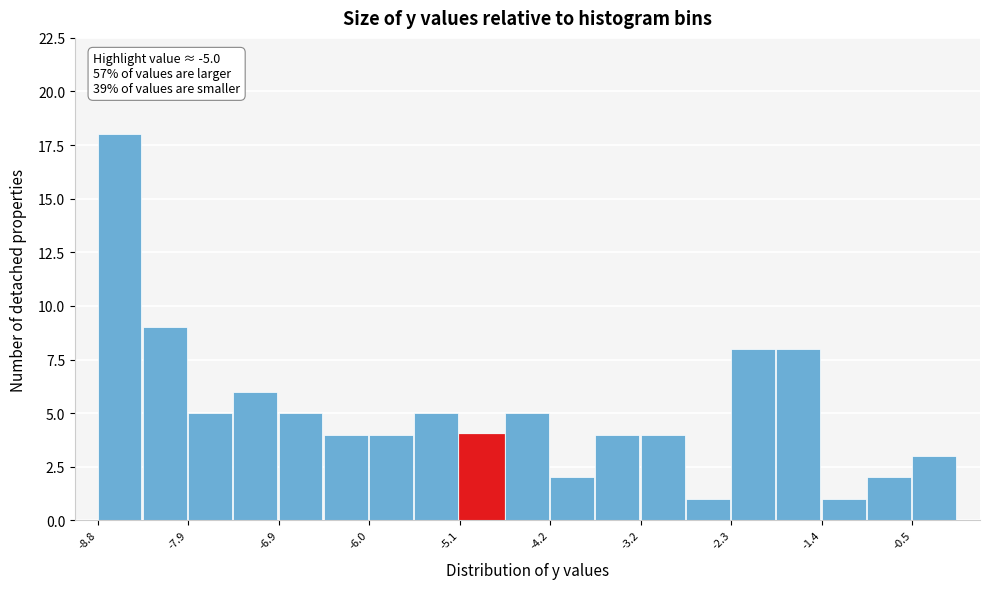

Over which range of the x-axis is the bar tallest?

-8.8 to -8.3